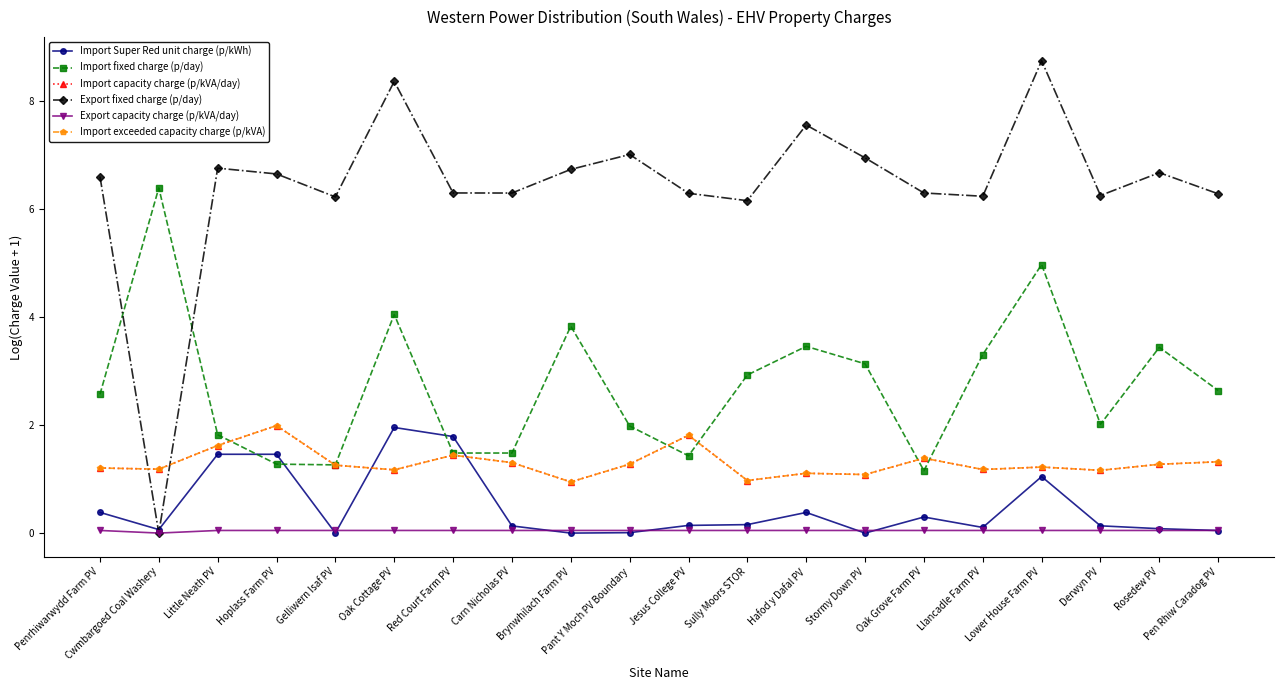

What is the approximate value of Import fixed charge (p/day) at Derwyn PV?

2.0